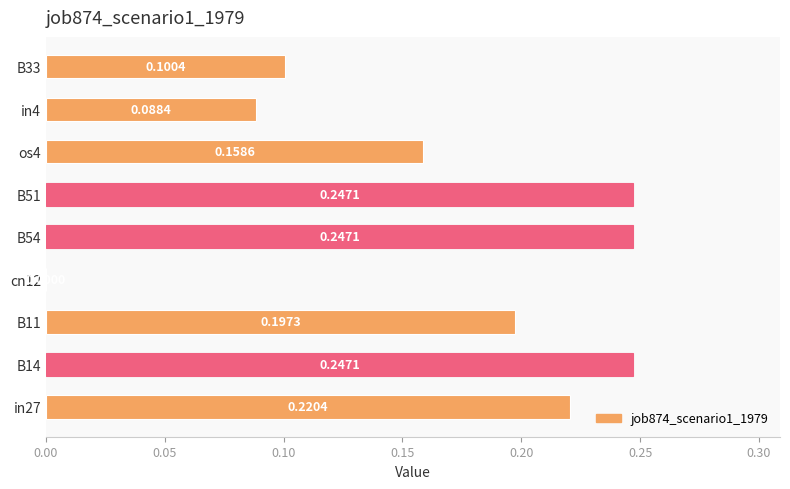

What is the sum of all values?

1.5